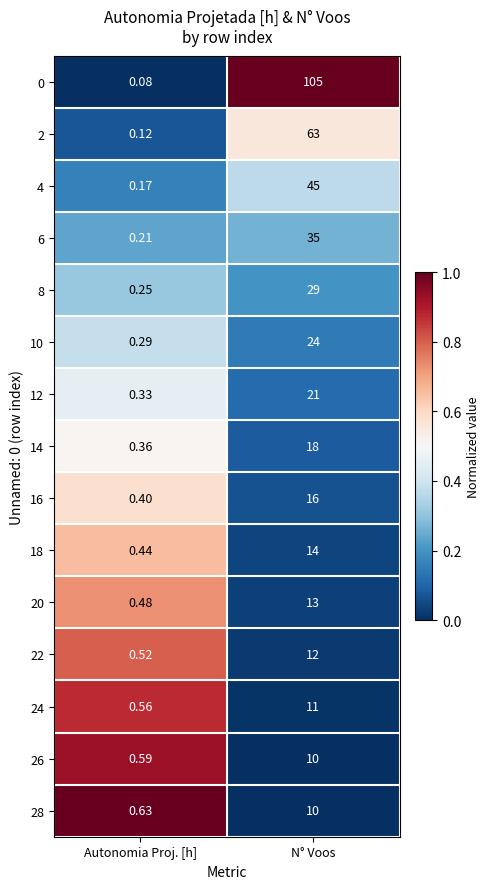

Which category has the highest value in the 4 series?

N° Voos